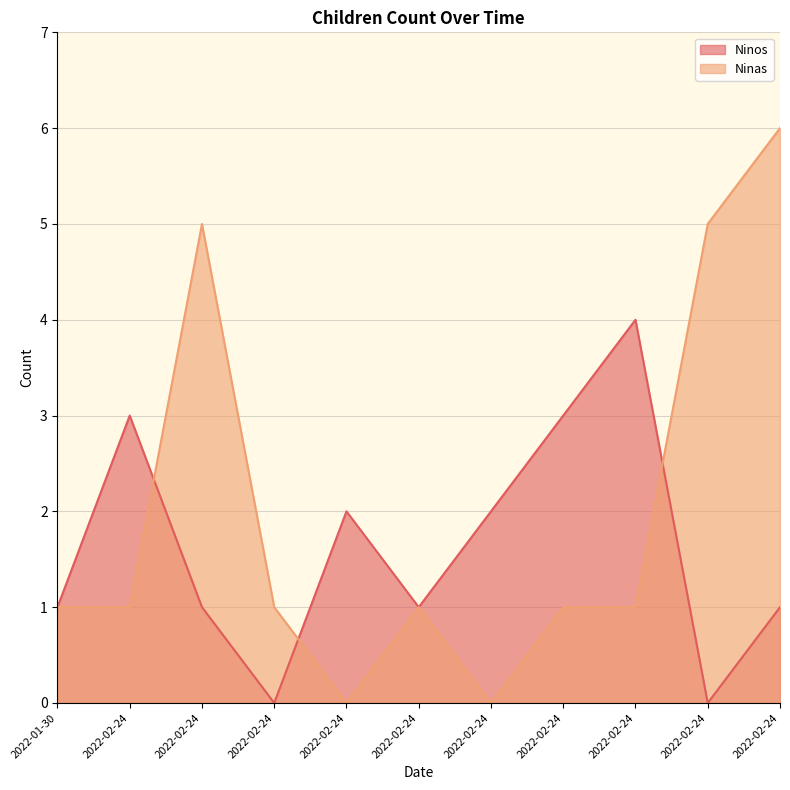

What value does the Ninos series have at 2022-02-24?

2